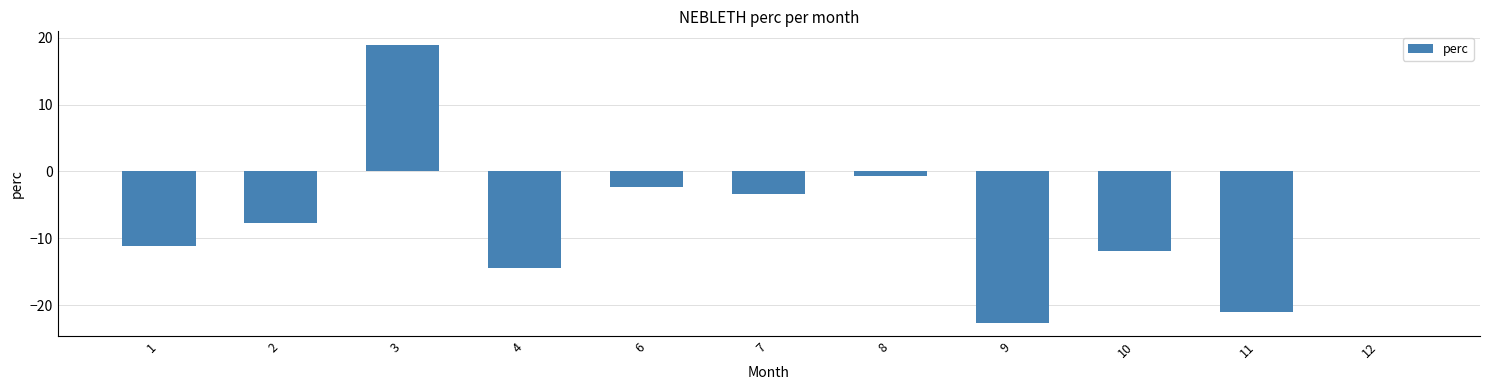

Reading left to right, what are all the values shown in this chart?

-11.1	-7.7	18.9	-14.5	-2.3	-3.4	-0.7	-22.6	-12.0	-21.0	0.1